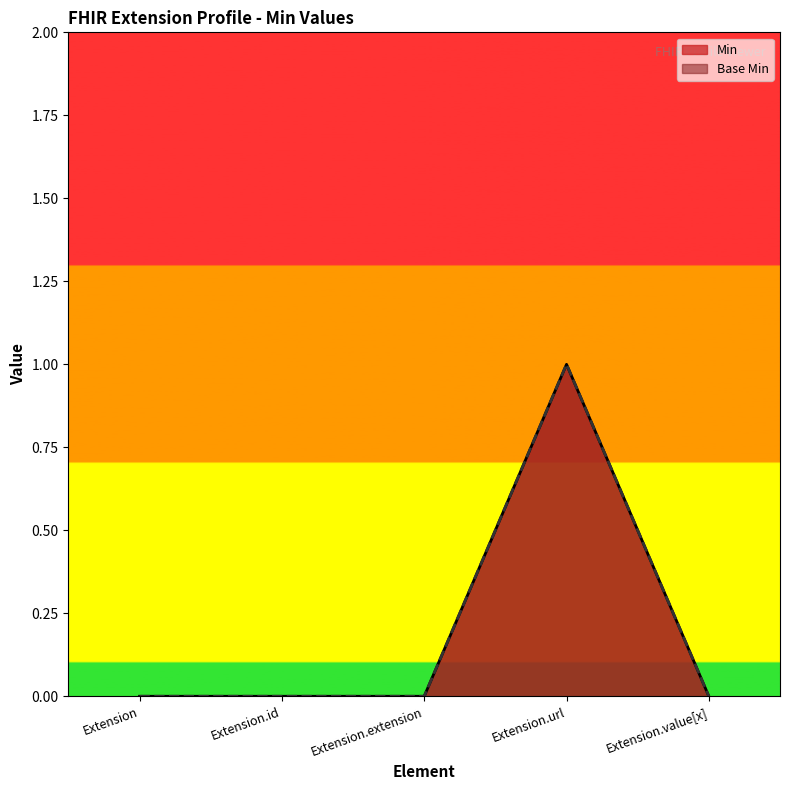

How many positive values does the Base Min series have?

1